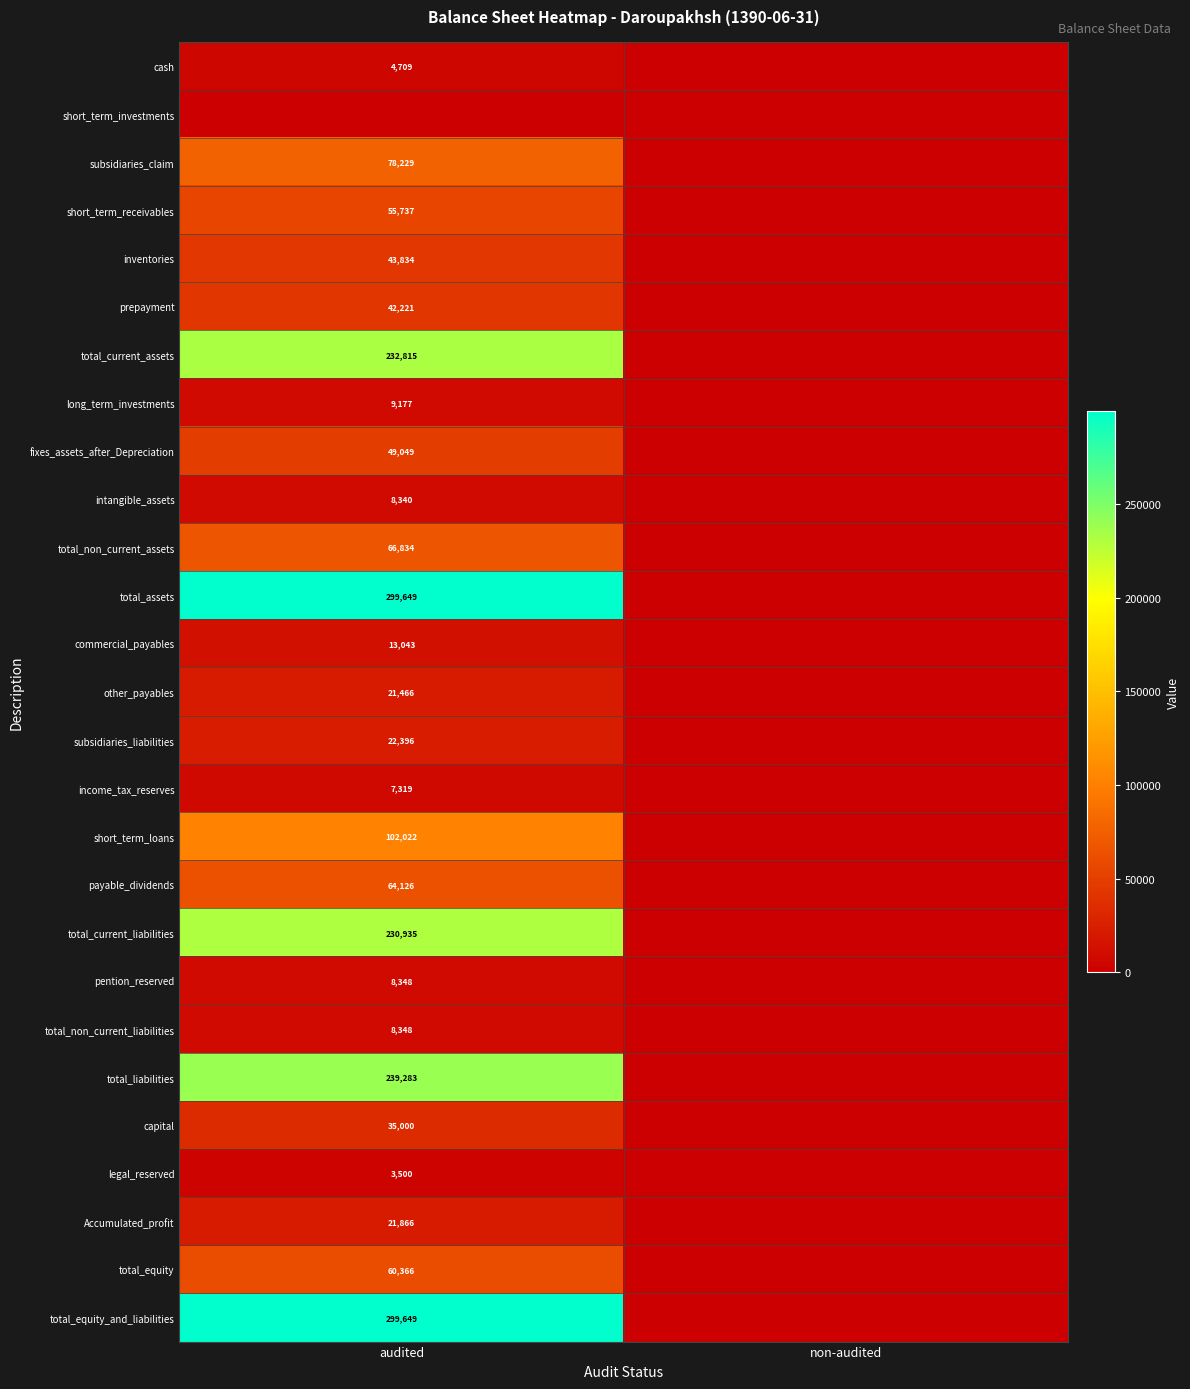

The short_term_receivables series shows 55737 at audited. True or false?

True